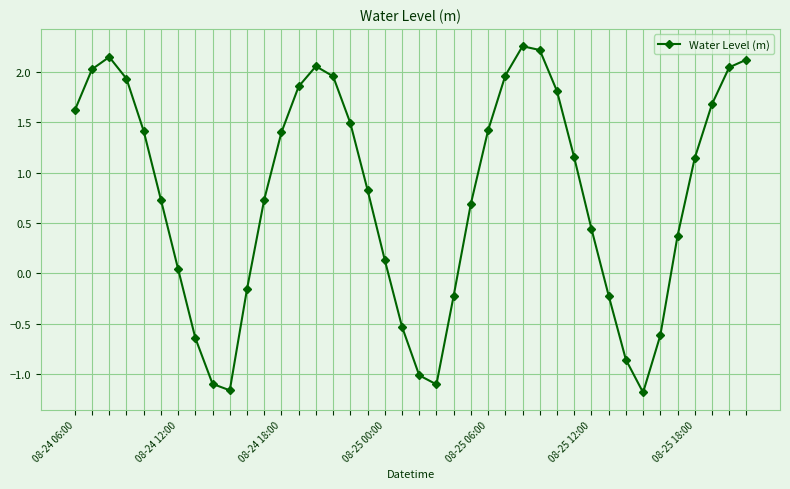

What is the minimum value shown in the chart?

-1.2